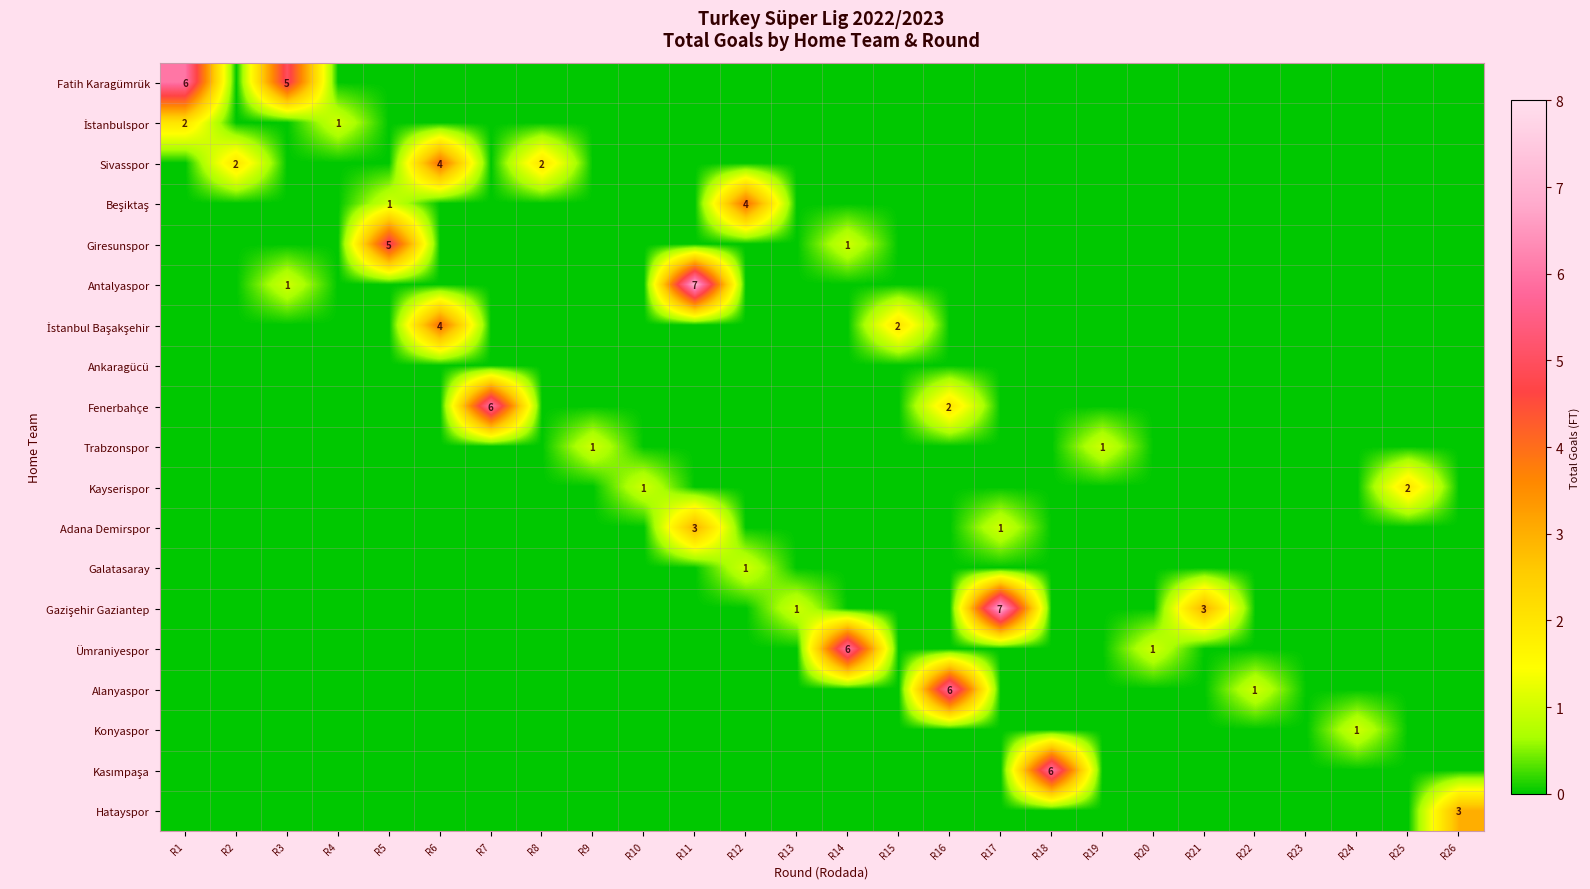

Rank the series by their maximum value, from highest to lowest.

Antalyaspor, Gazişehir Gaziantep, Fatih Karagümrük, Fenerbahçe, Ümraniyespor, Alanyaspor, Kasımpaşa, Giresunspor, Sivasspor, Beşiktaş, İstanbul Başakşehir, Adana Demirspor, Hatayspor, İstanbulspor, Kayserispor, Trabzonspor, Galatasaray, Konyaspor, Ankaragücü